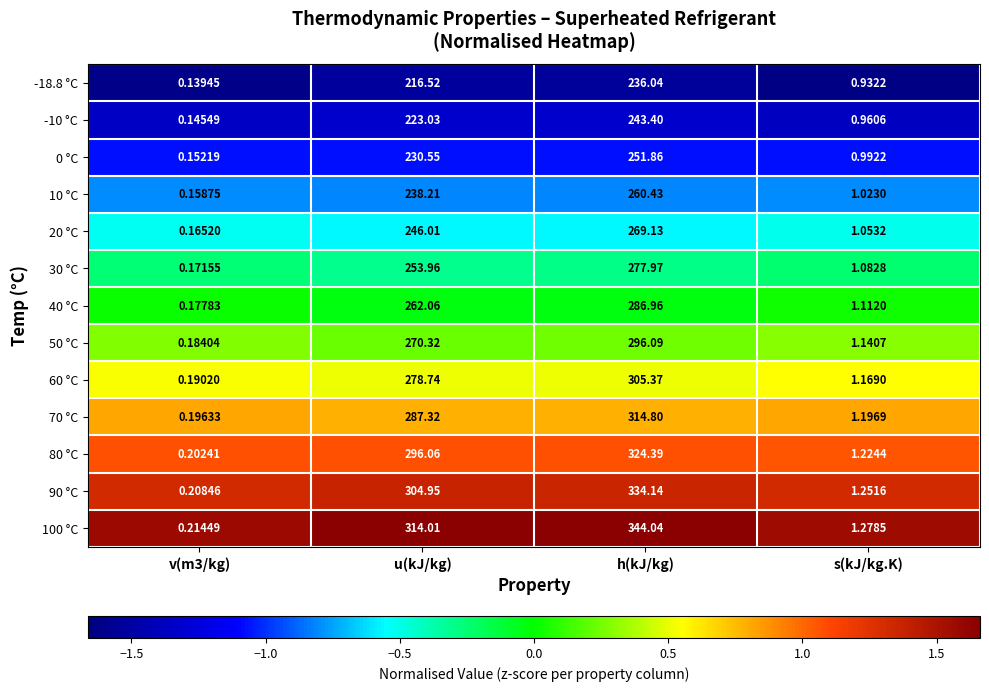

What is the spread (max minus min) of values at s(kJ/kg.K)?

0.3